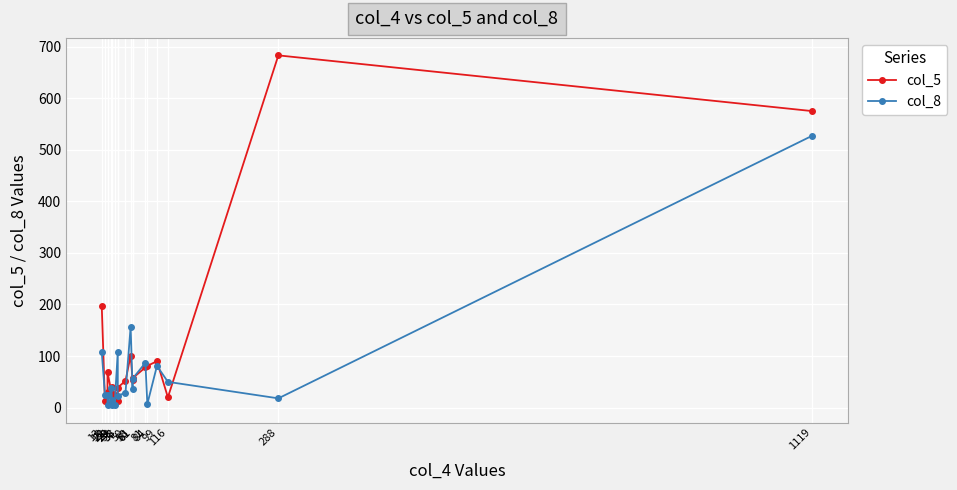

Between 288 and 58, which is larger?

288